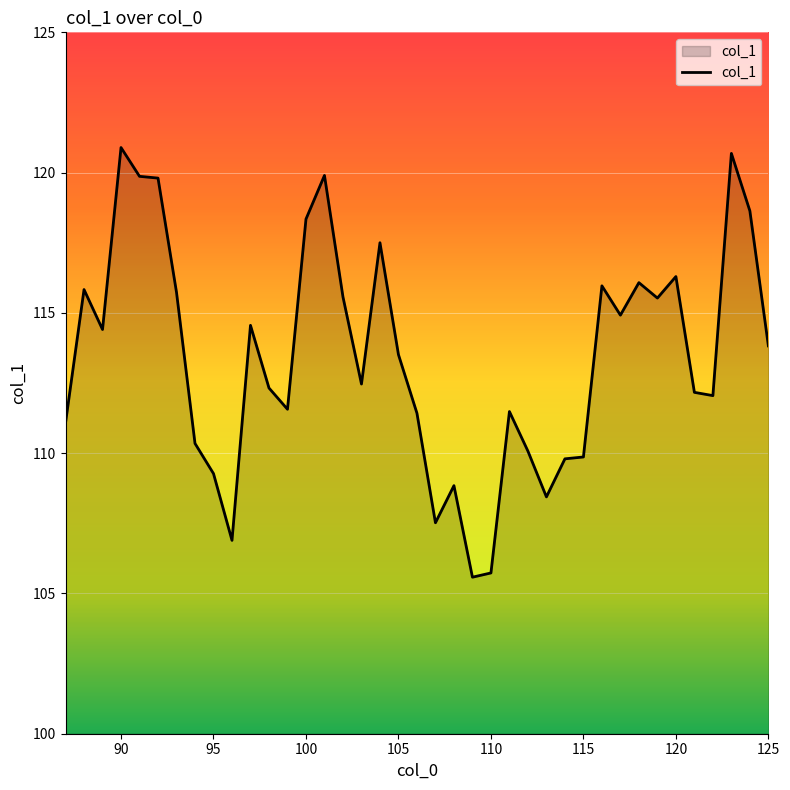

What is the maximum value shown in the chart?

120.9